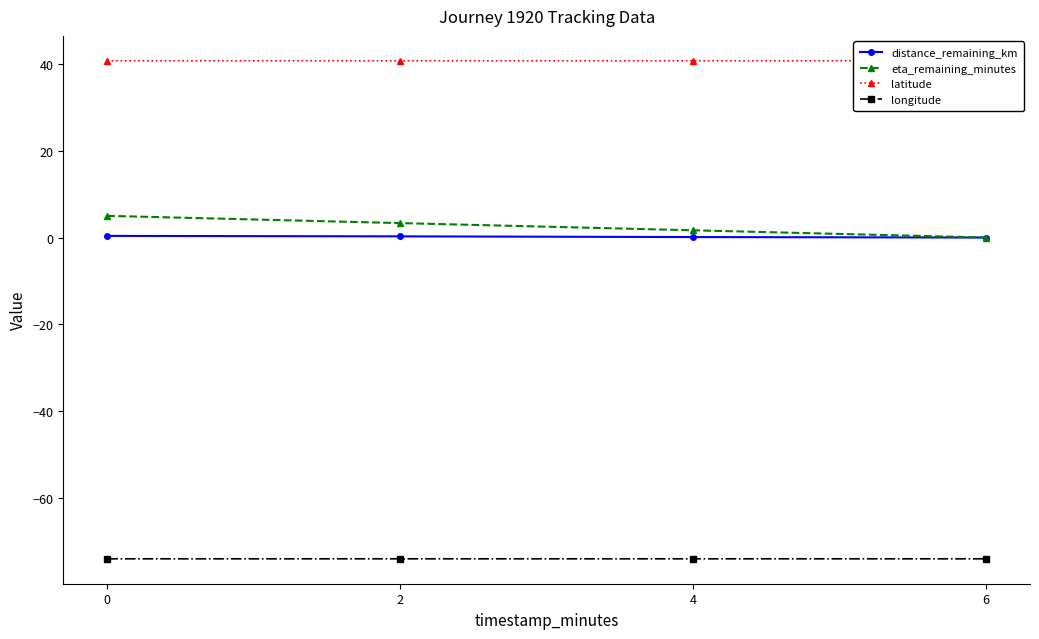

What are all the series names shown in the legend?

distance_remaining_km, eta_remaining_minutes, latitude, longitude